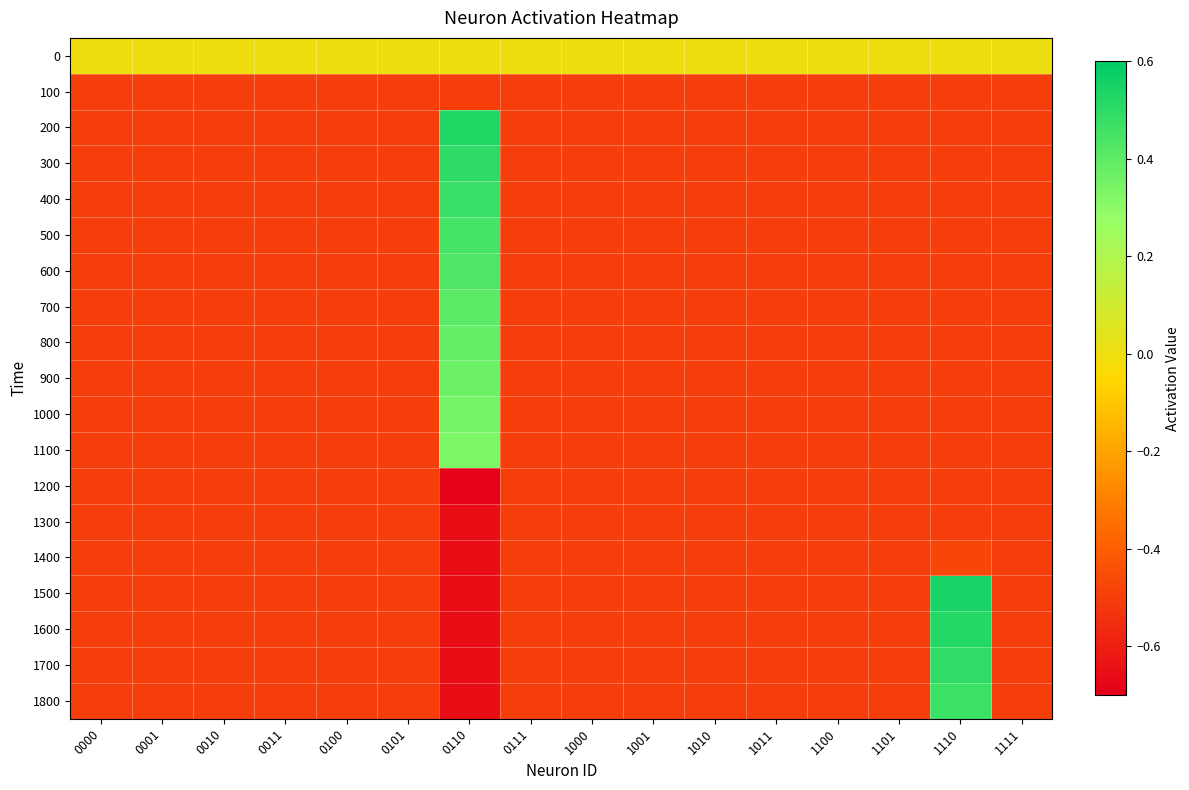

Rank the series by their maximum value, from lowest to highest.

100, 1200, 1300, 1400, 0, 1100, 1000, 900, 800, 700, 600, 500, 1800, 400, 1700, 300, 1600, 200, 1500